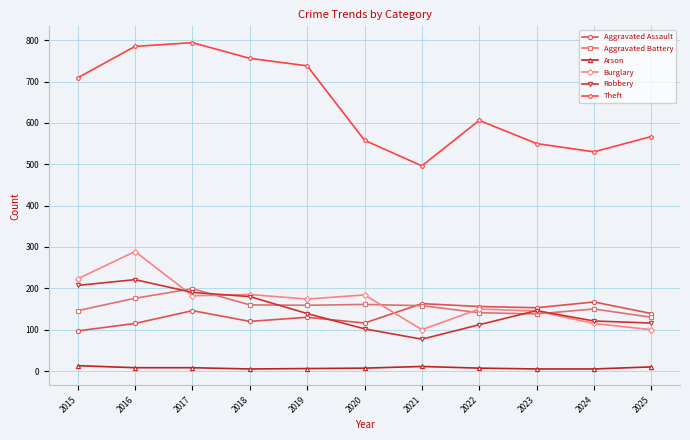

In Theft, how many points are lower than both neighbors (excluding endpoints)?

2